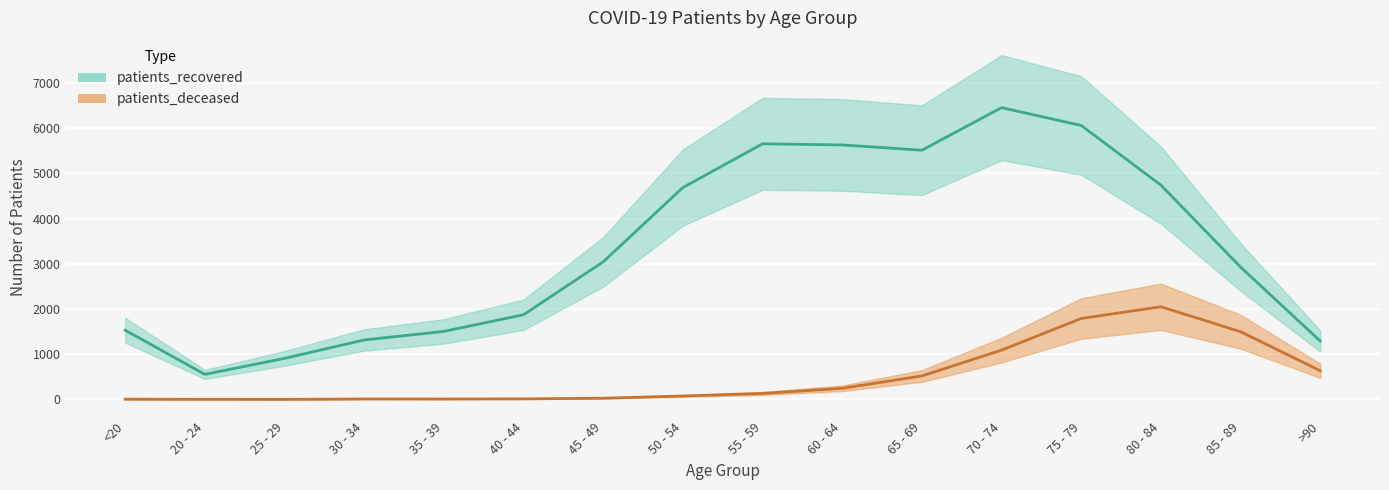

Reading right to left, transcribe all the data shown in this chart.

patients_deceased: >90=635	85 - 89=1499	80 - 84=2050	75 - 79=1791	70 - 74=1091	65 - 69=520	60 - 64=247	55 - 59=133	50 - 54=77	45 - 49=28	40 - 44=13	35 - 39=10	30 - 34=11	25 - 29=2	20 - 24=3	<20=6
patients_recovered: >90=1291	85 - 89=2928	80 - 84=4740	75 - 79=6059	70 - 74=6454	65 - 69=5512	60 - 64=5629	55 - 59=5654	50 - 54=4686	45 - 49=3044	40 - 44=1874	35 - 39=1505	30 - 34=1316	25 - 29=909	20 - 24=555	<20=1532